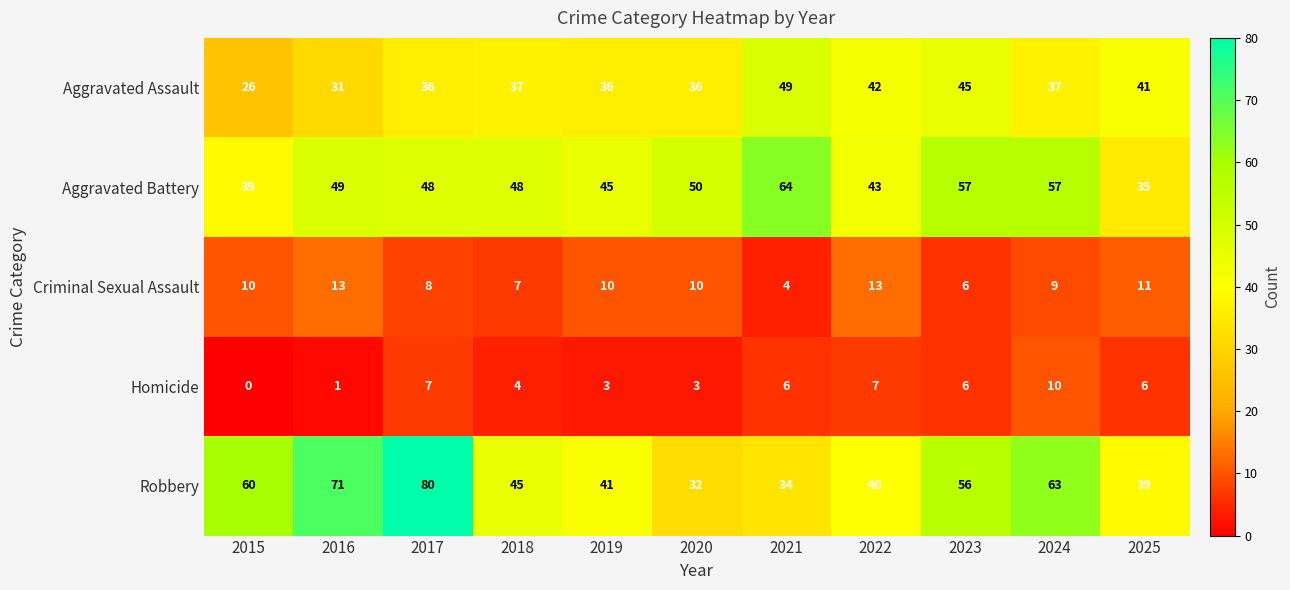

What is the sum of the Aggravated Battery values at 2019 and 2020?

95